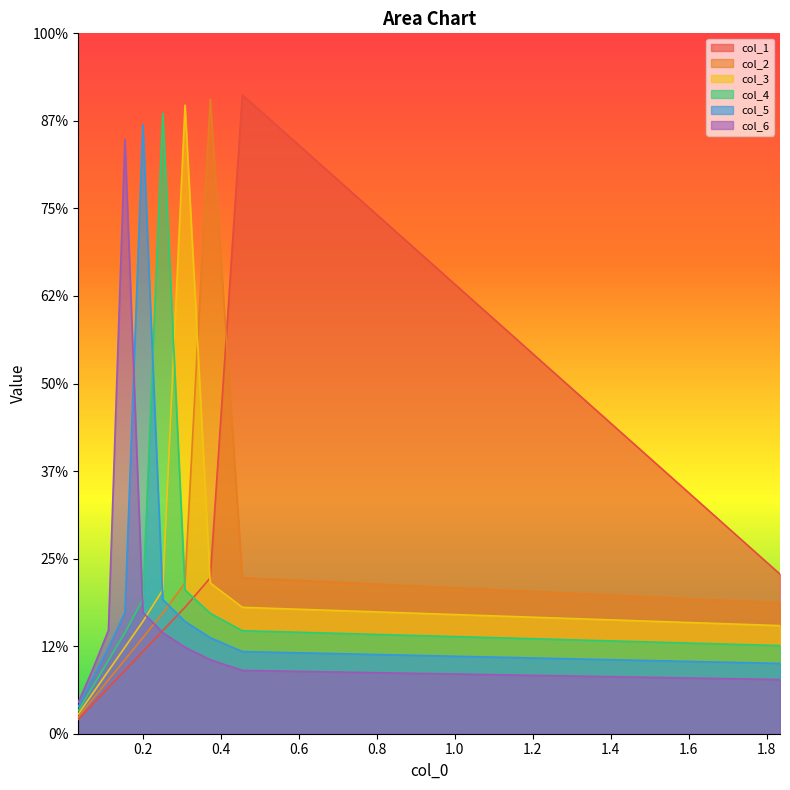

How many interior local peaks does the col_2 series have?

1